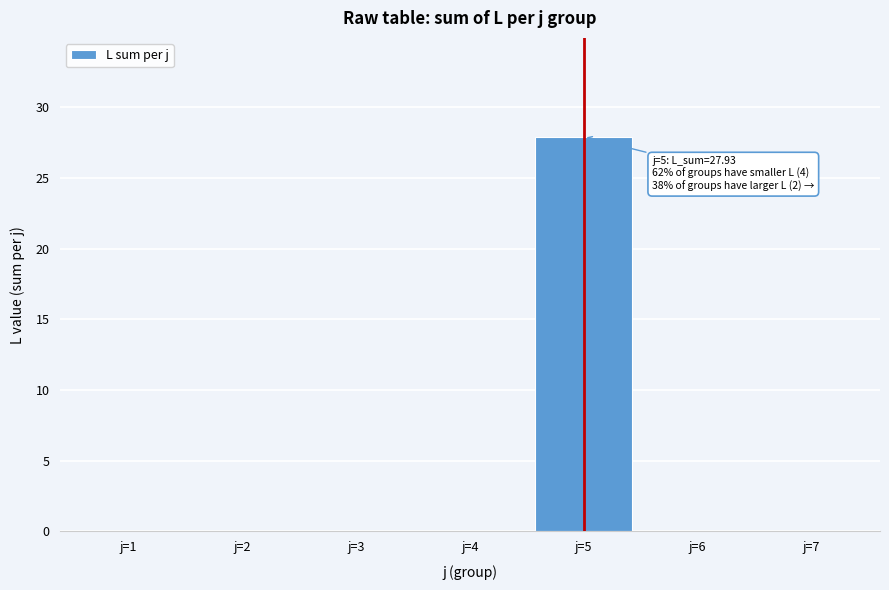

Reading left to right, what are all the values shown in this chart?

j=1=0.0	j=2=0.0	j=3=0.0	j=4=0.0	j=5=27.9	j=6=0.0	j=7=0.0